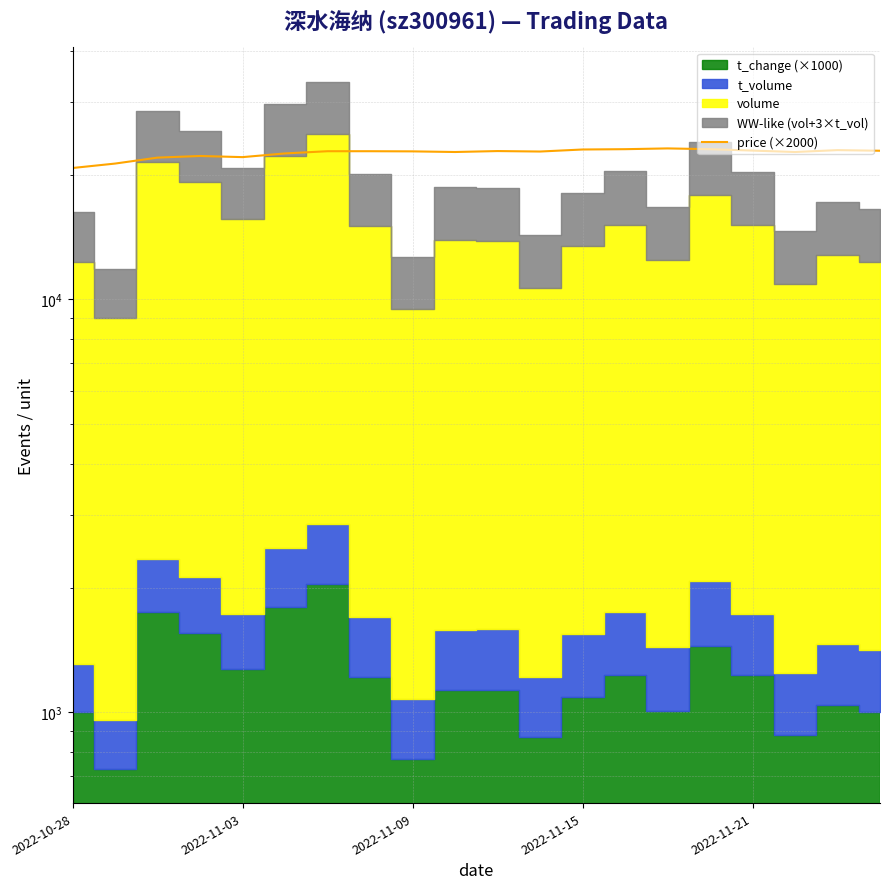

What is the sum of all values?

451960